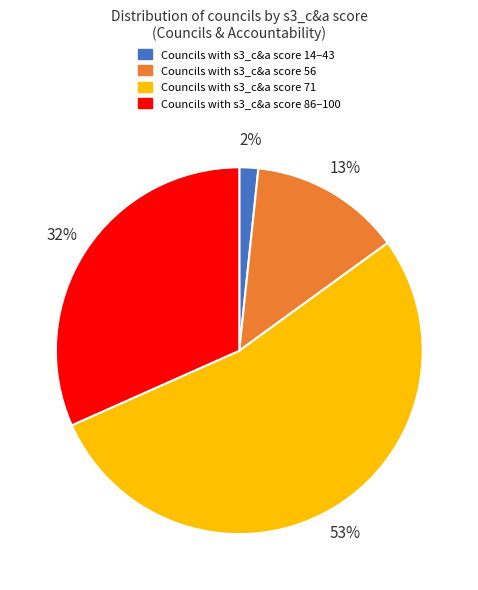

To the nearest percent, what percentage of the pie is Councils with s3_c&a score 86–100?

32%